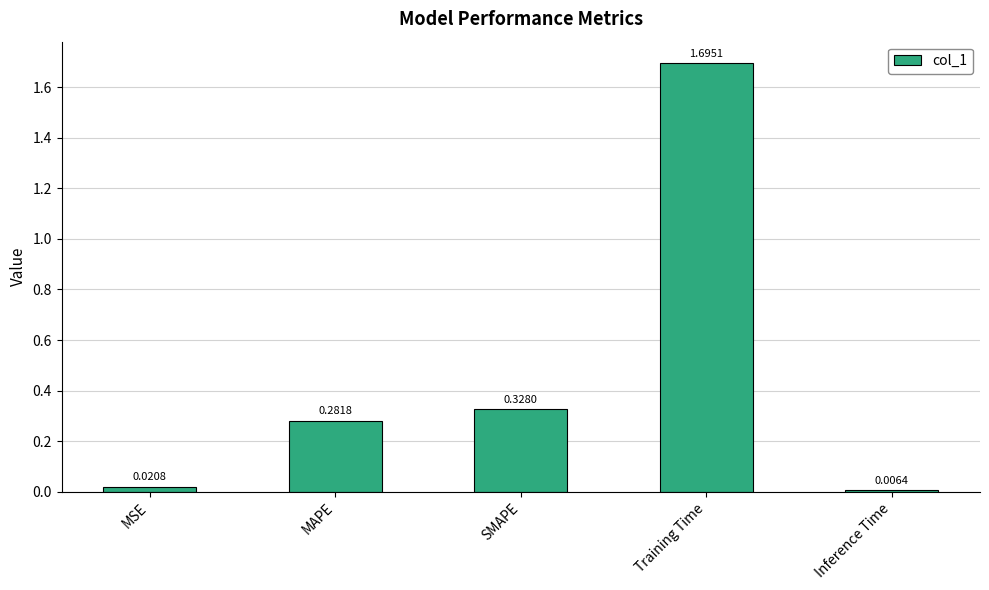

What is the sum of all values?

2.3